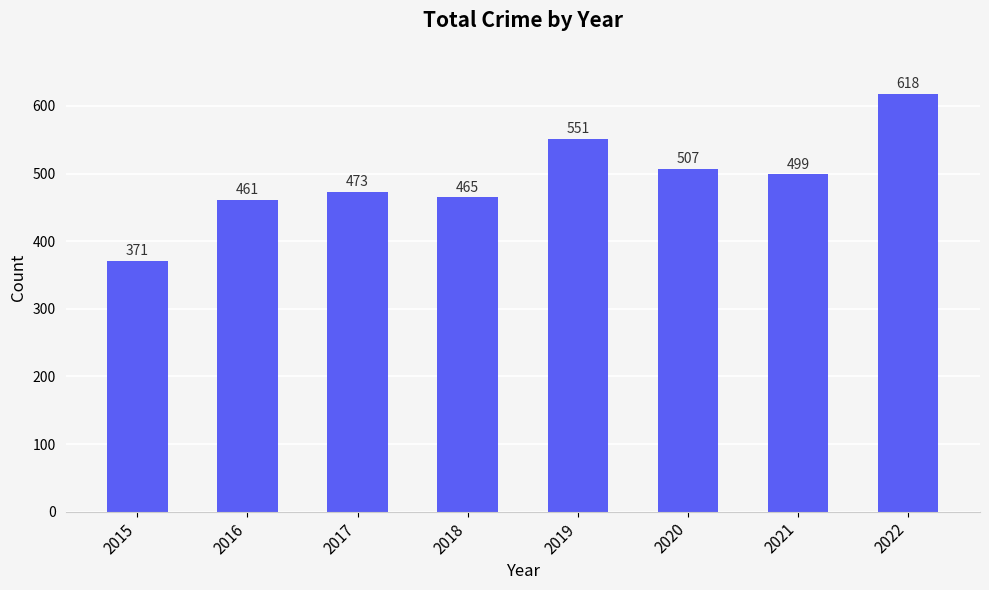

The chart shows a value of 110 at 2020. True or false?

False